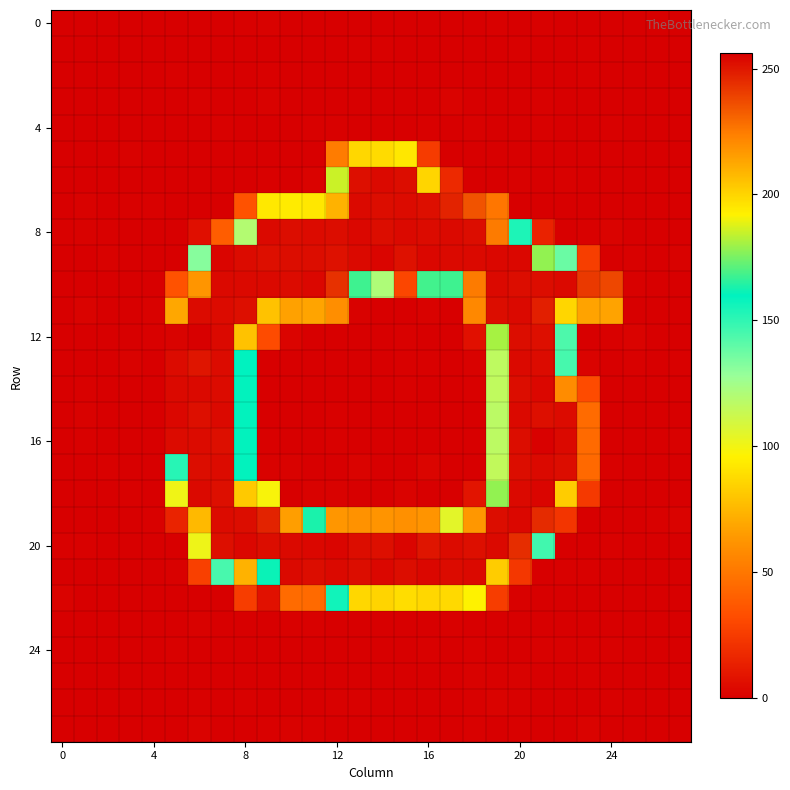

How many distinct data groups are displayed?

28